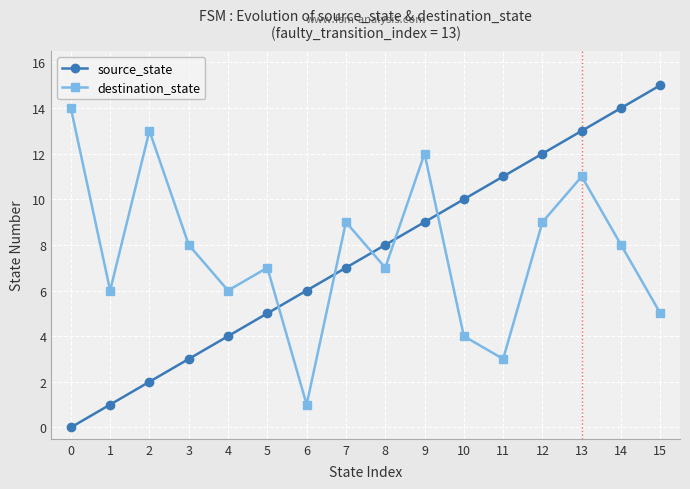

Rank the series by their average value, from highest to lowest.

destination_state, source_state